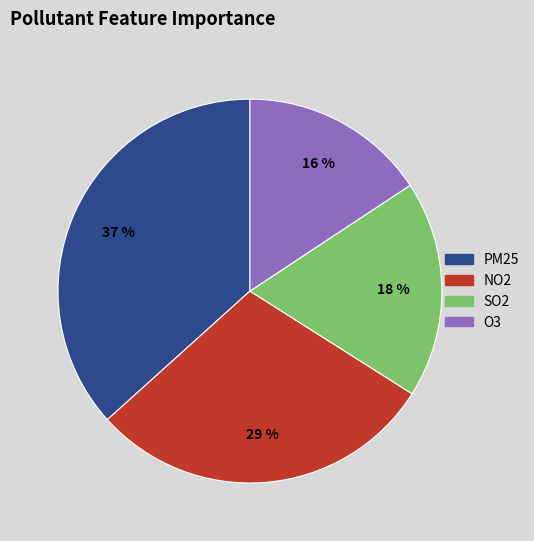

How many segments does this pie chart have?

4